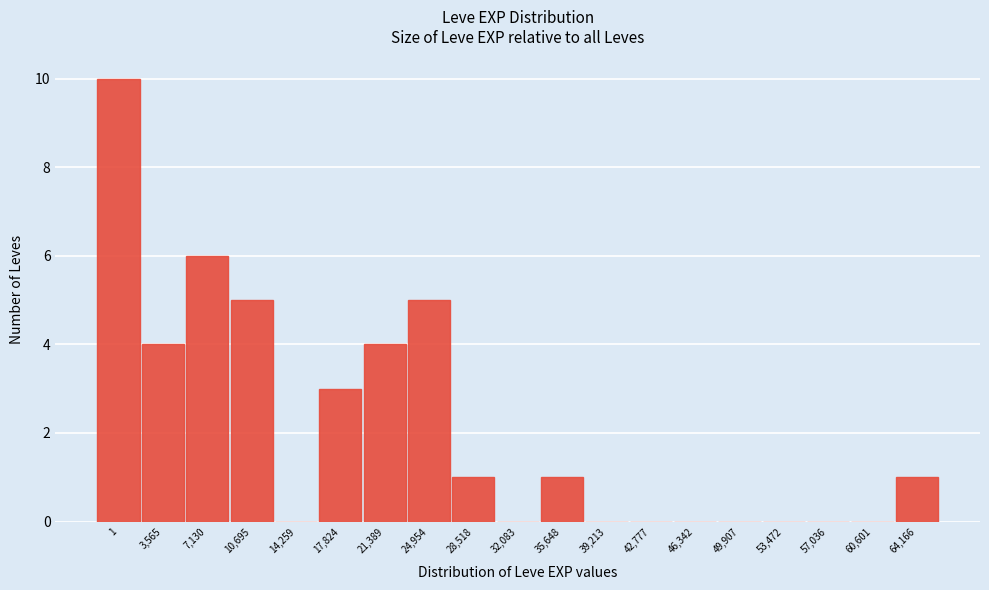

Reading left to right, list all the values displayed in this chart.

1=10	3,565=4	7,130=6	10,695=5	14,259=0	17,824=3	21,389=4	24,954=5	28,518=1	32,083=0	35,648=1	39,213=0	42,777=0	46,342=0	49,907=0	53,472=0	57,036=0	60,601=0	64,166=1